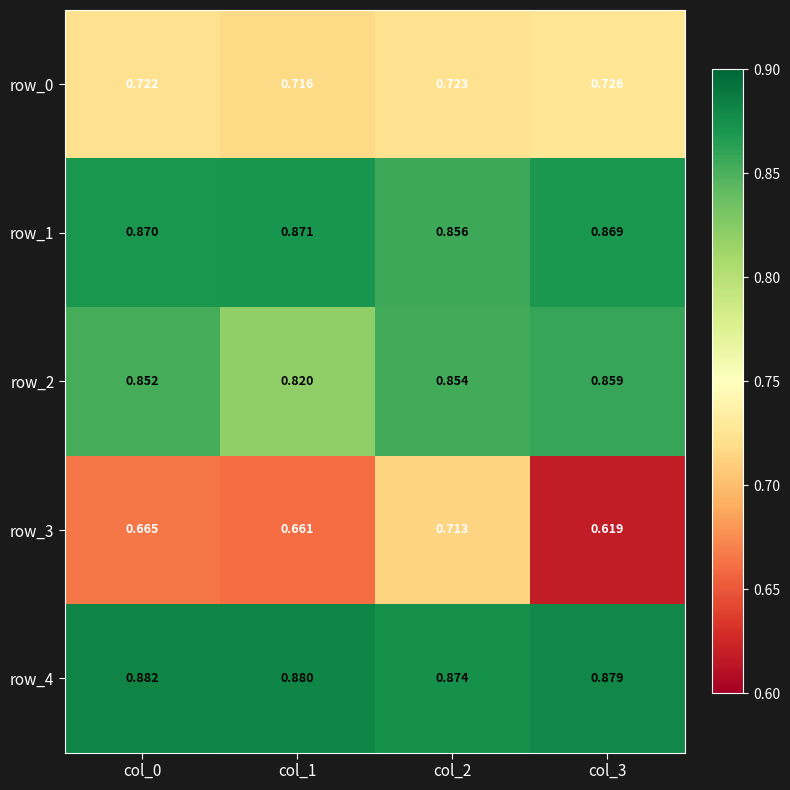

What is the spread (max minus min) of values at col_2?

0.2